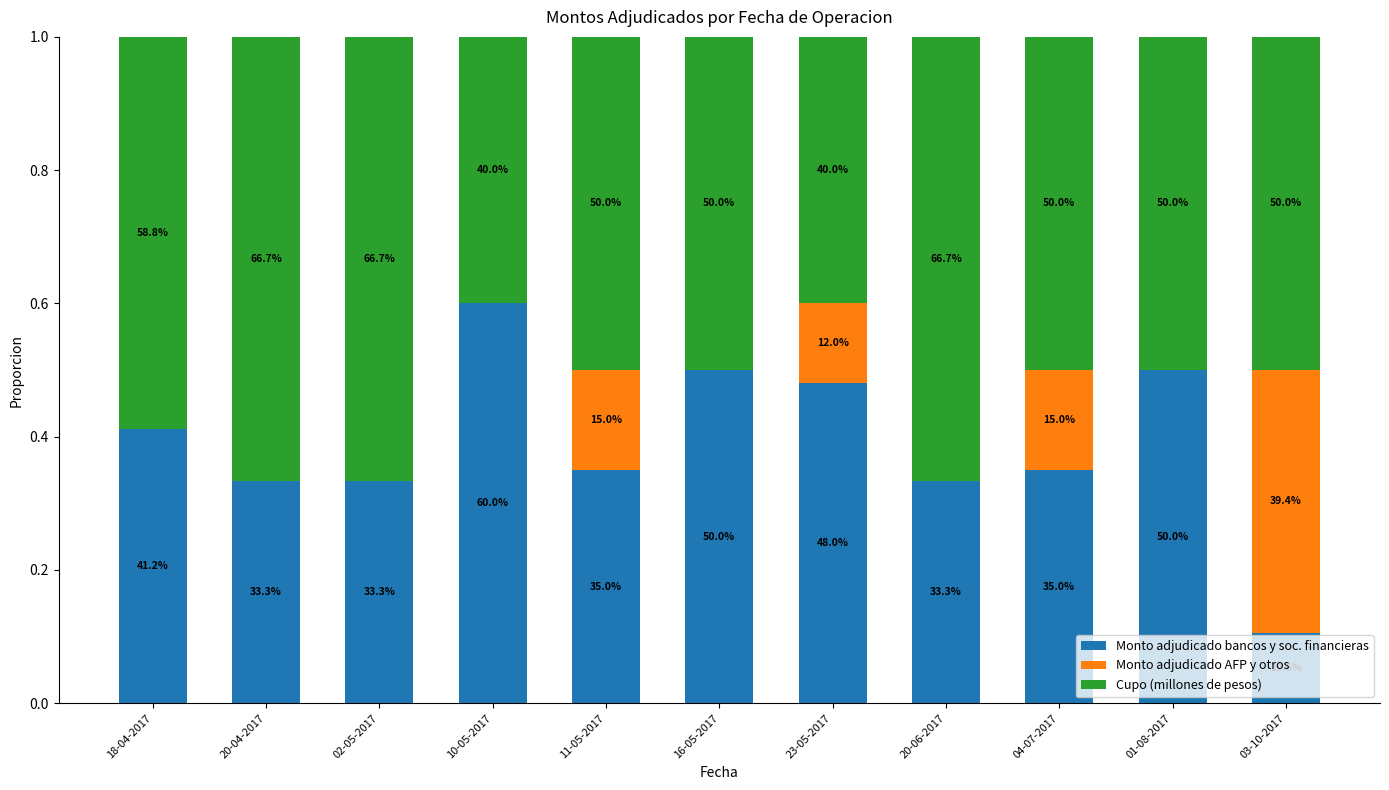

At which label is Monto adjudicado bancos y soc. financieras closest to 0?

03-10-2017